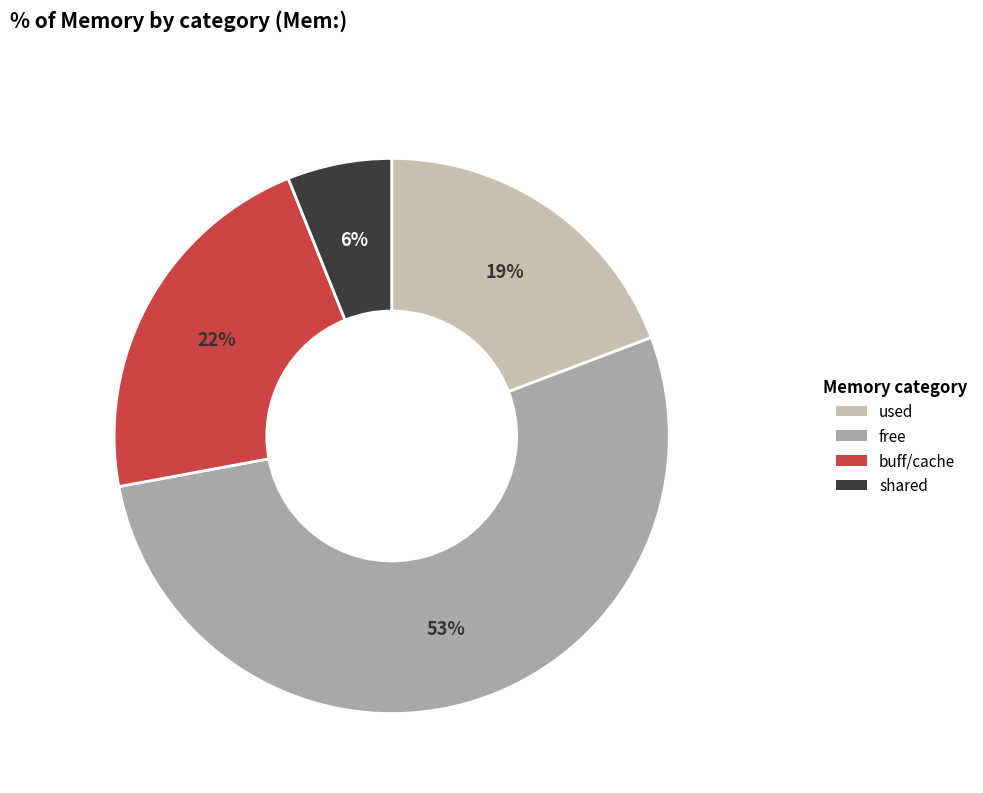

Which has a higher value, free or shared?

free